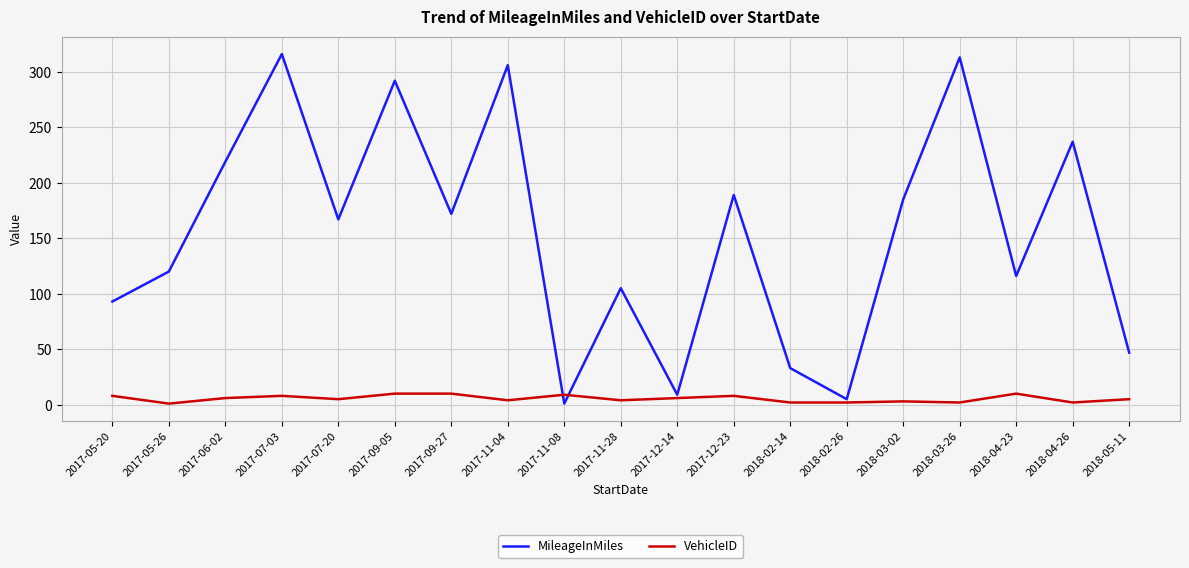

The value of MileageInMiles at 2018-03-02 is 293. True or false?

False